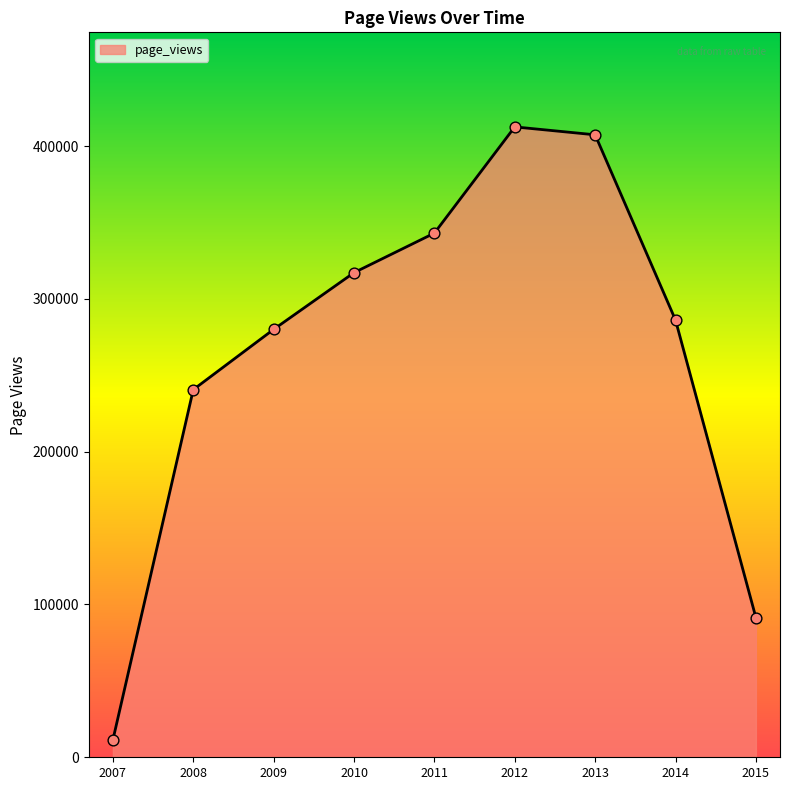

What is the ratio of the value at 2010 to the value at 2011?

0.9